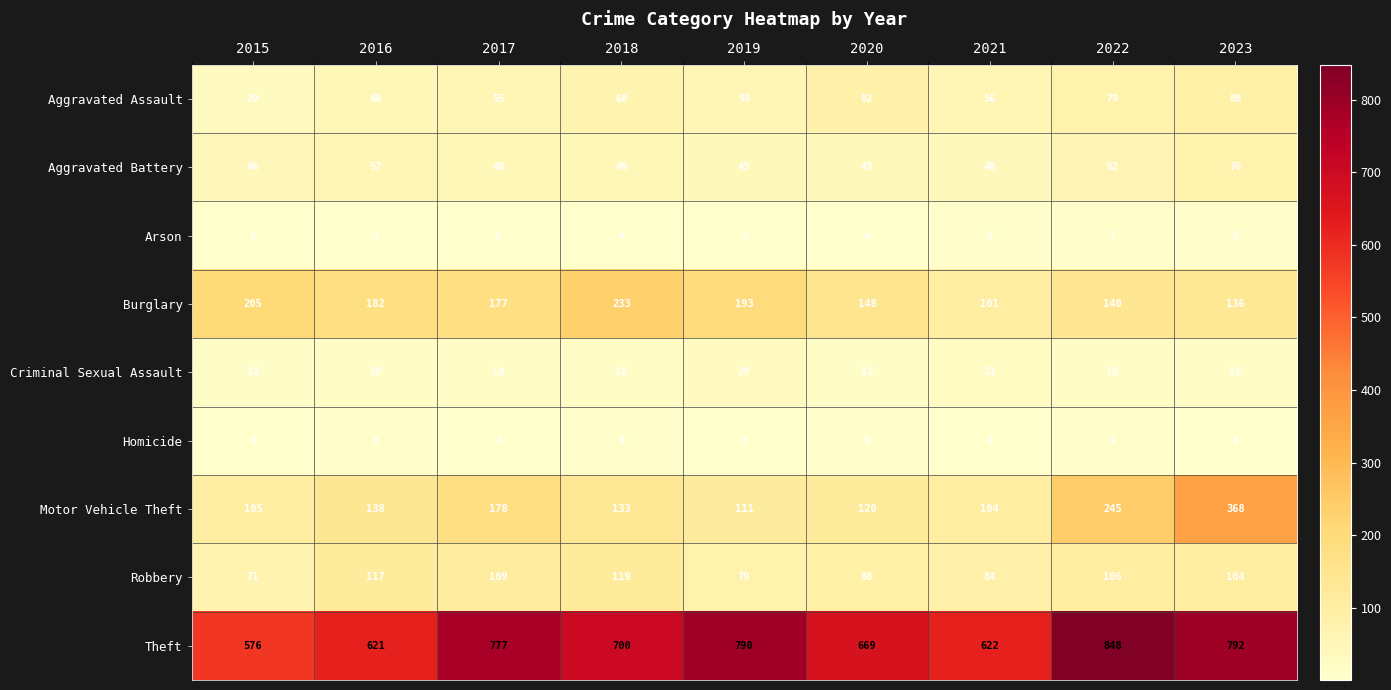

What is the approximate value of Aggravated Assault at 2023, to the nearest 5?

90